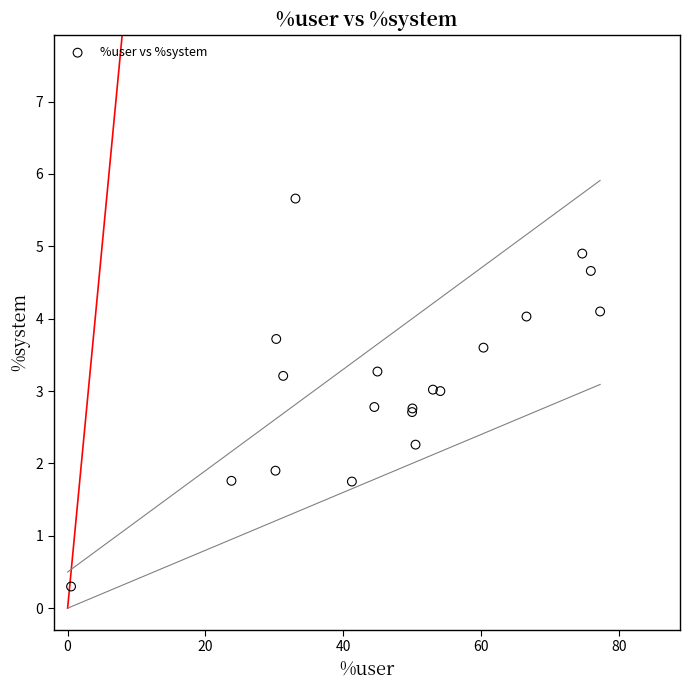

What Y value in the scatter plot is closest to 2?

1.9